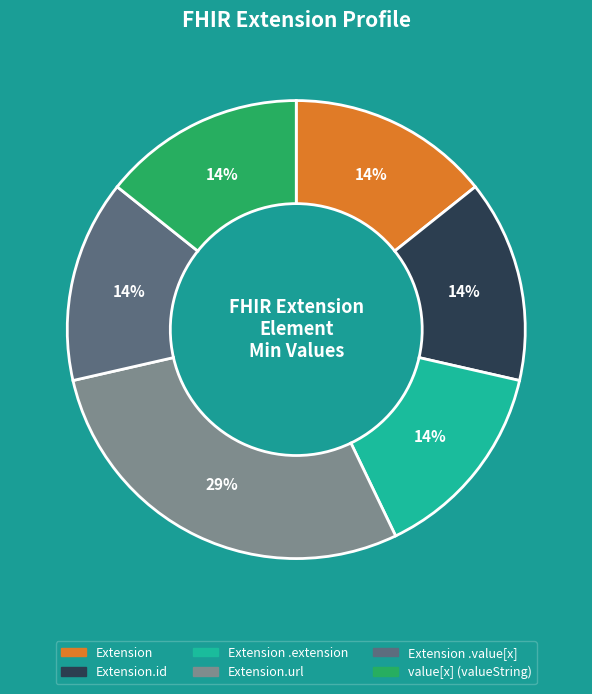

Does Extension.url account for over 50% of the chart?

No